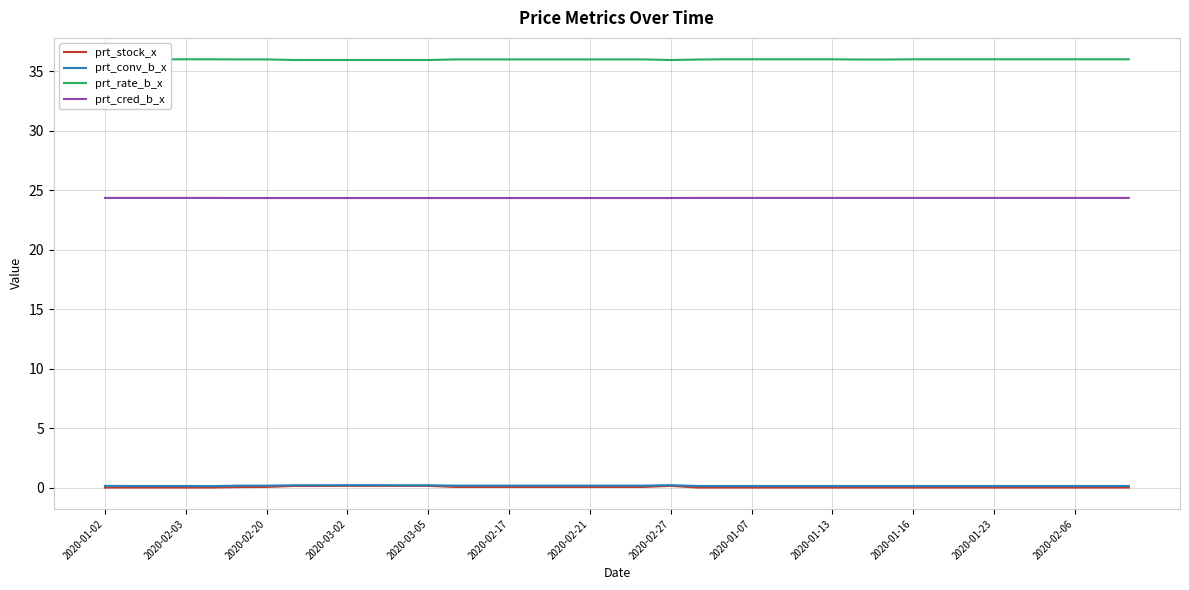

What is the minimum value for prt_cred_b_x?

24.3